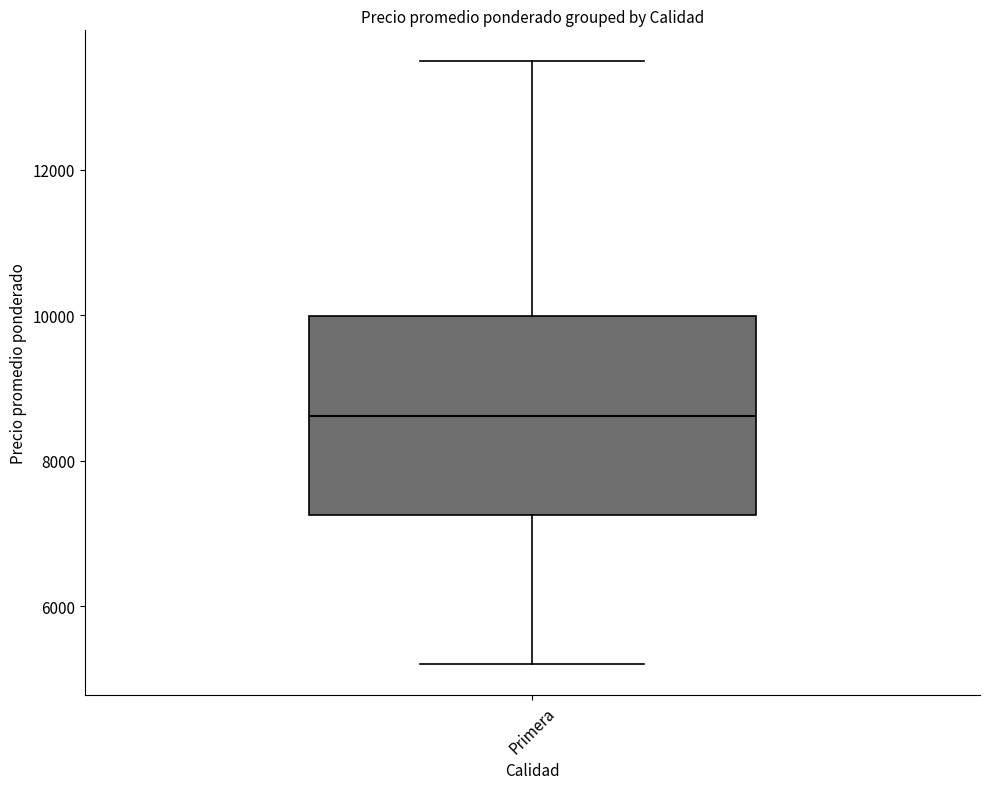

Read this box plot against the y-axis: the position of the median line, the range covered by the box, and the ends of both whiskers. The values are not printed on the chart, so give them approximately, as read against the axis.

median 8600, box 7200 to 10000, whiskers 5200 to 13600